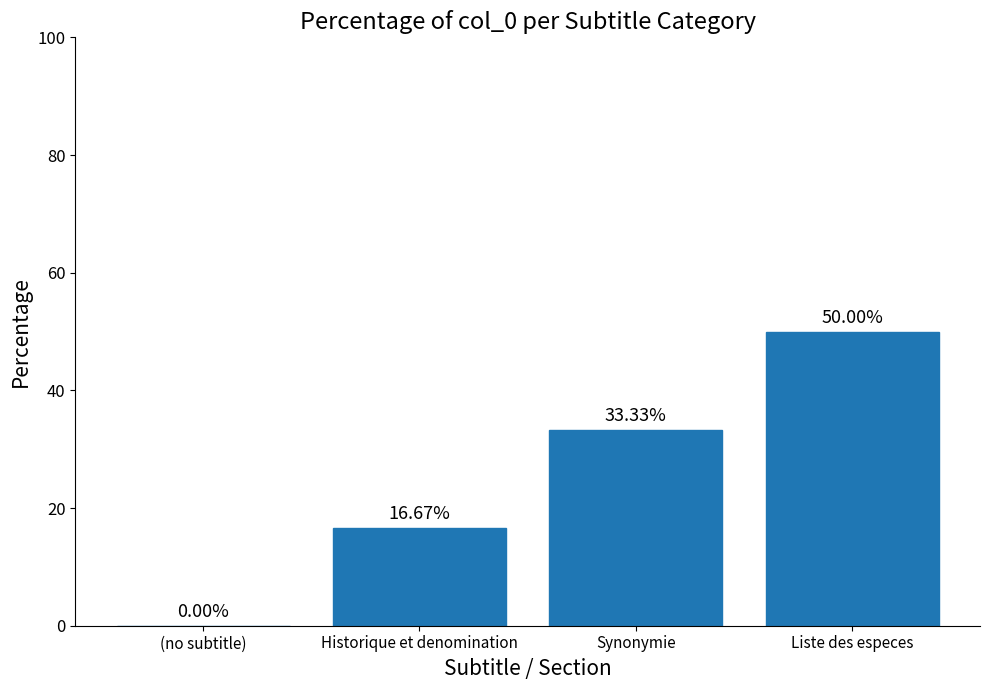

The value at Synonymie is 17.3. True or false?

False